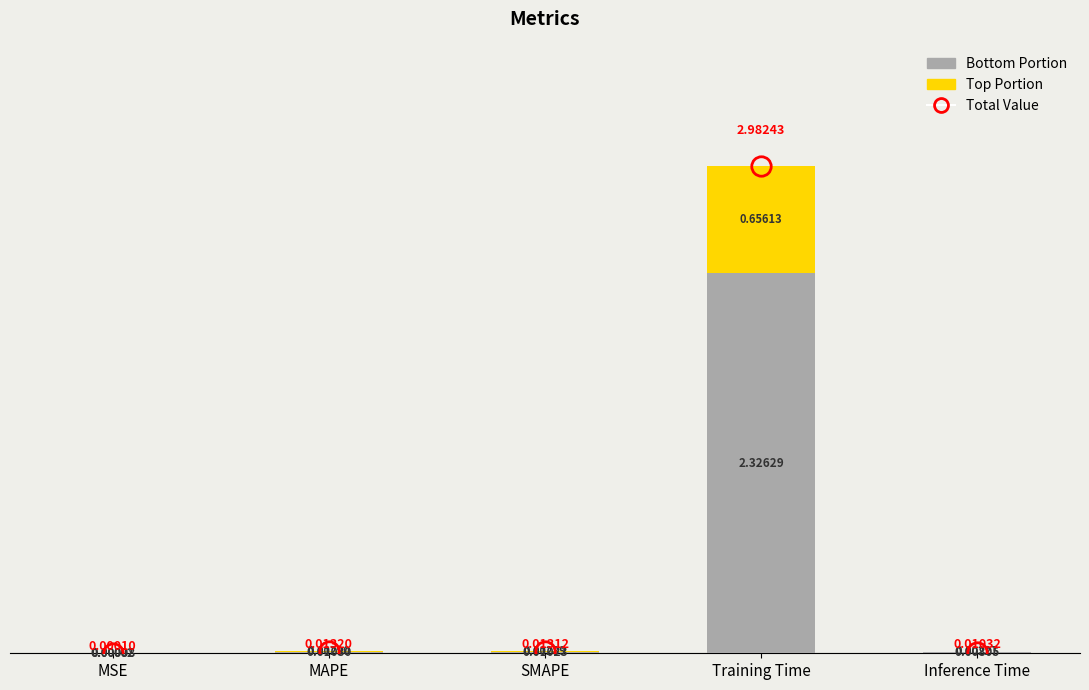

At which category is the sum across all series the highest?

Training Time